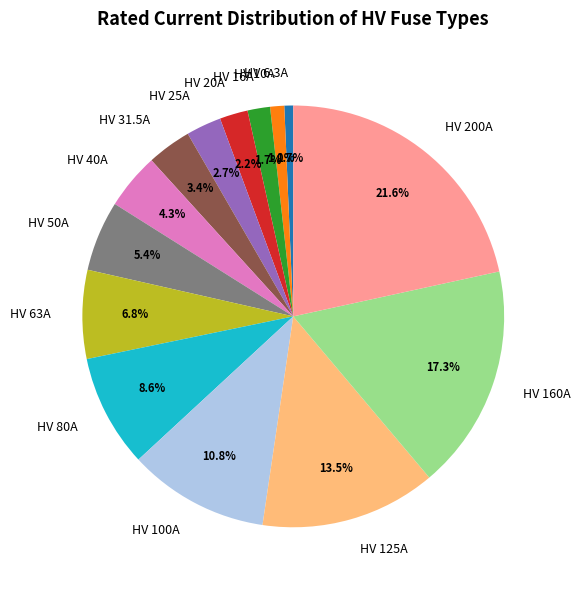

Does any single category account for the majority?

No